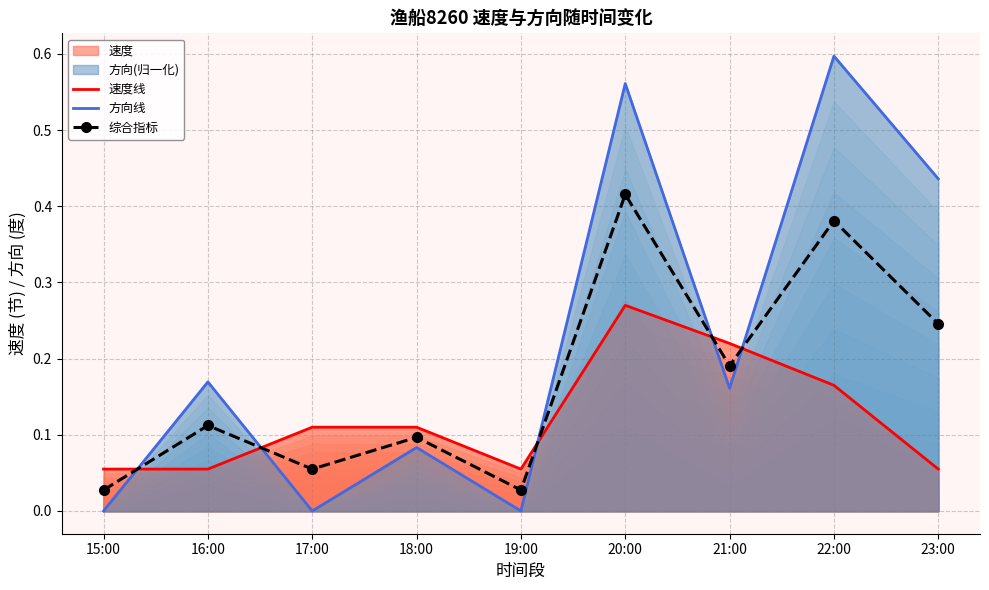

At which label does 综合指标 reach its minimum?

15:00